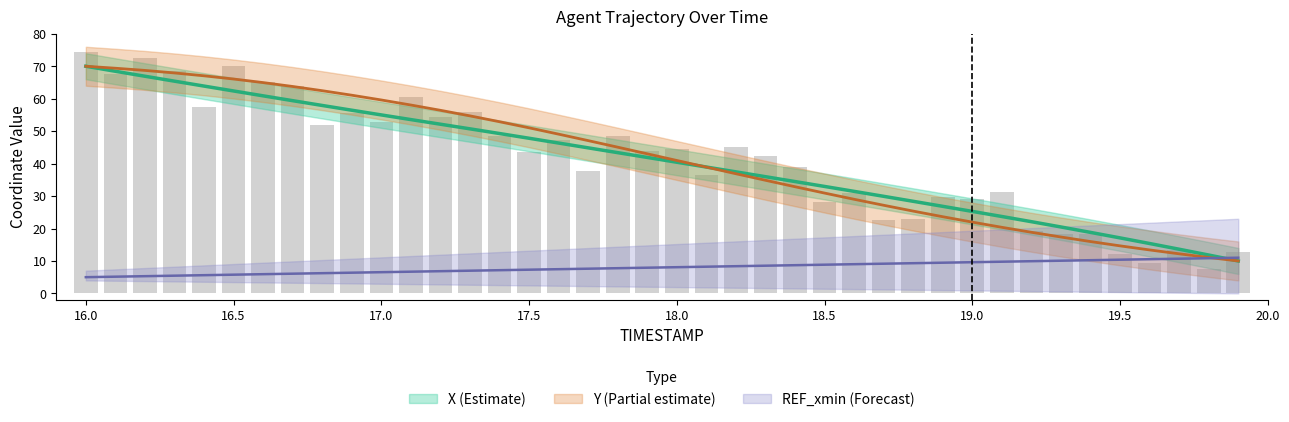

At which category is the sum across all series the highest?

16.0